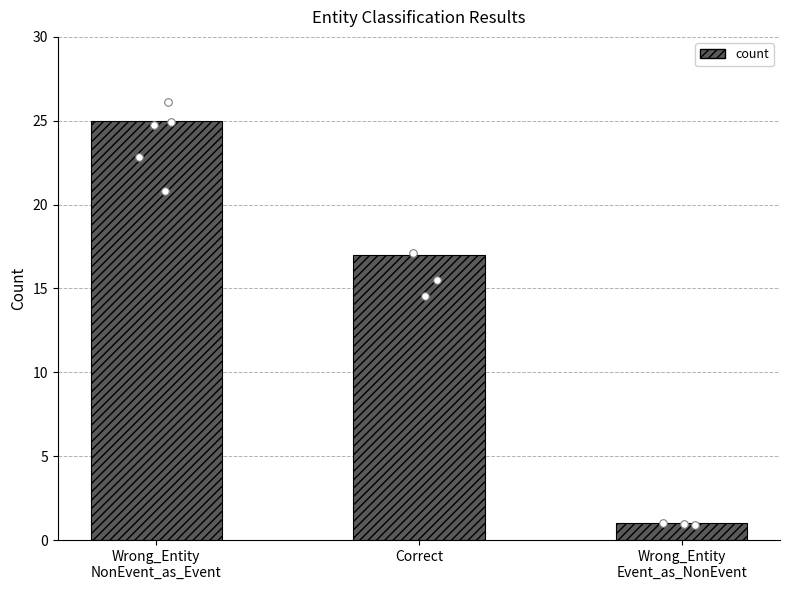

Approximately how many times larger is the value at Wrong_Entity
Event_as_NonEvent compared to Correct?

0.1